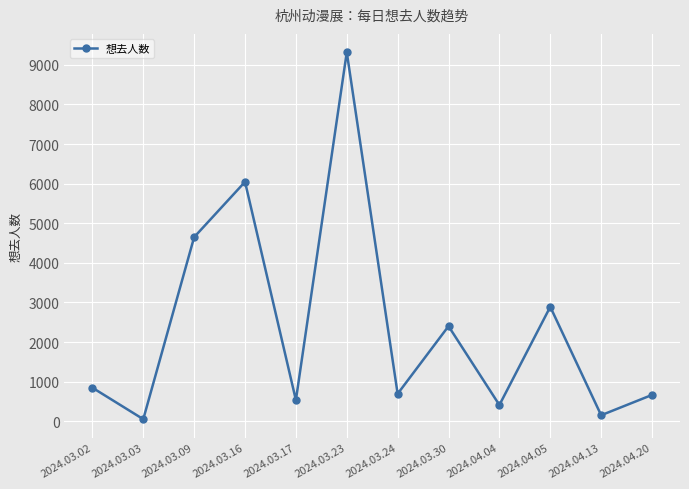

What value does the data have at 2024.03.16?

6046